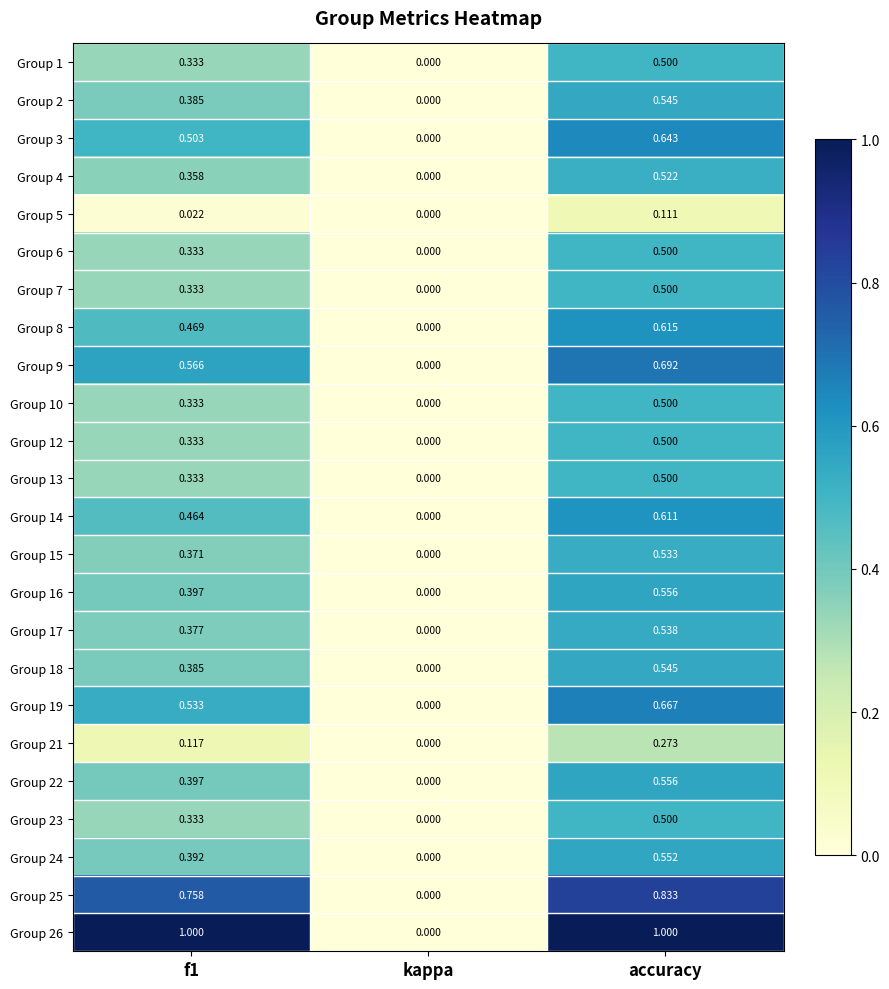

Which category has the lowest value in the Group 22 series?

kappa